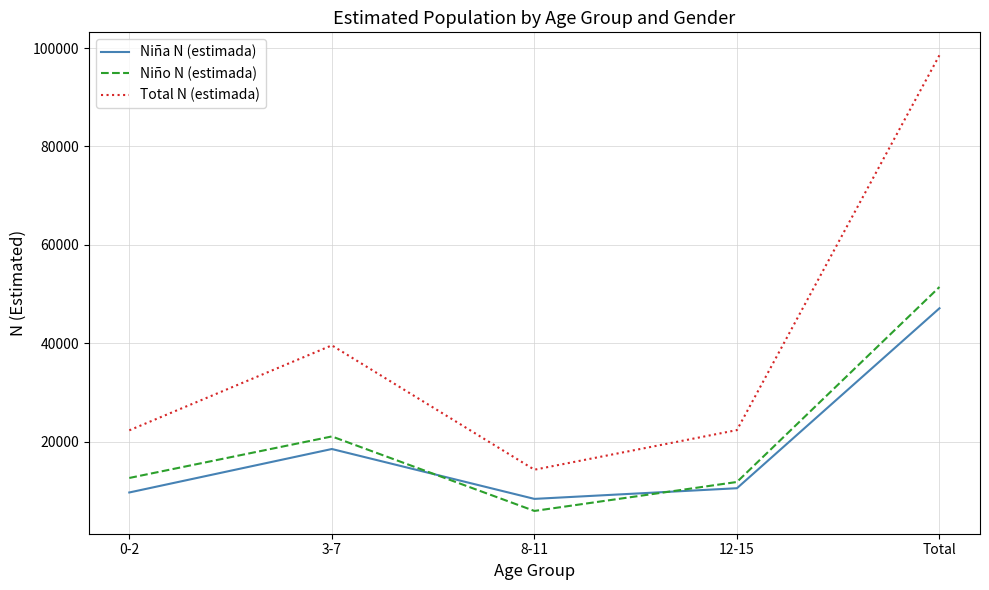

How many lines are shown in the chart?

3